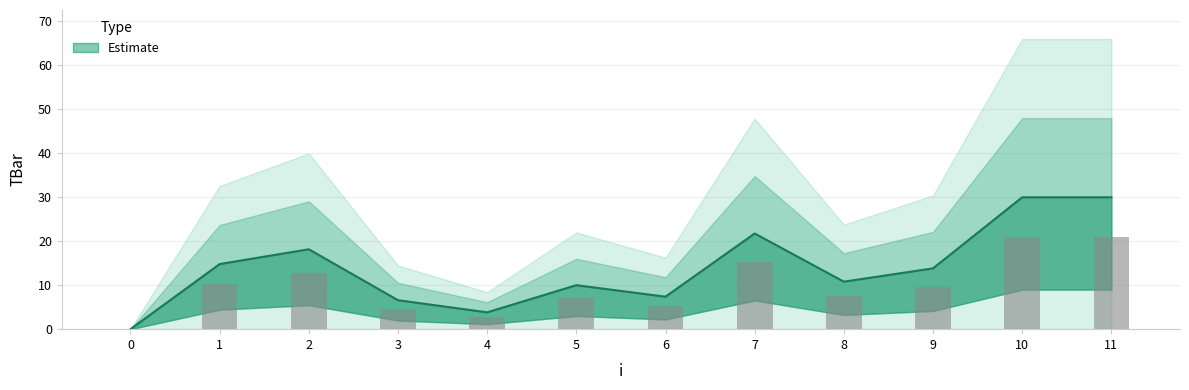

Approximately how many times larger is the value at 1 compared to 8?

1.4